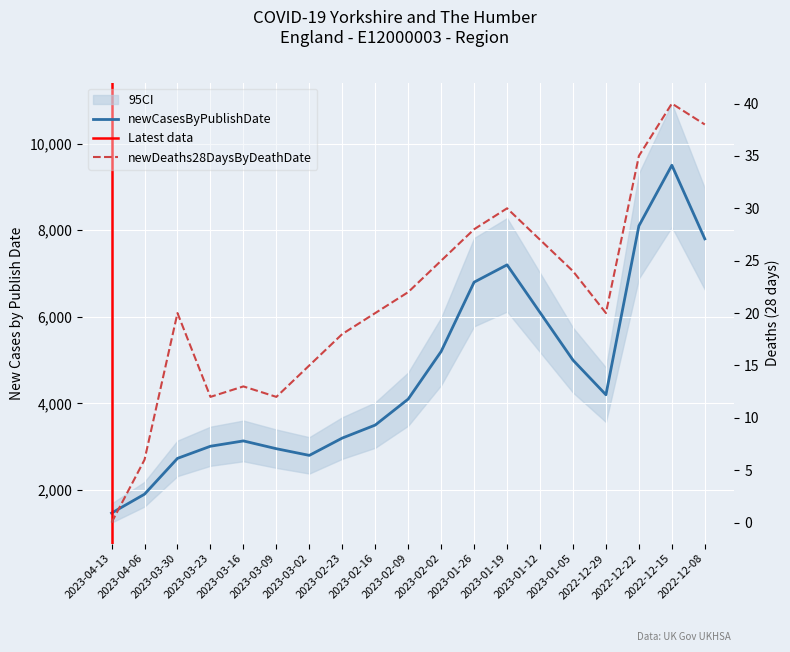

What is the label of the 6th point from the left?

2023-03-09